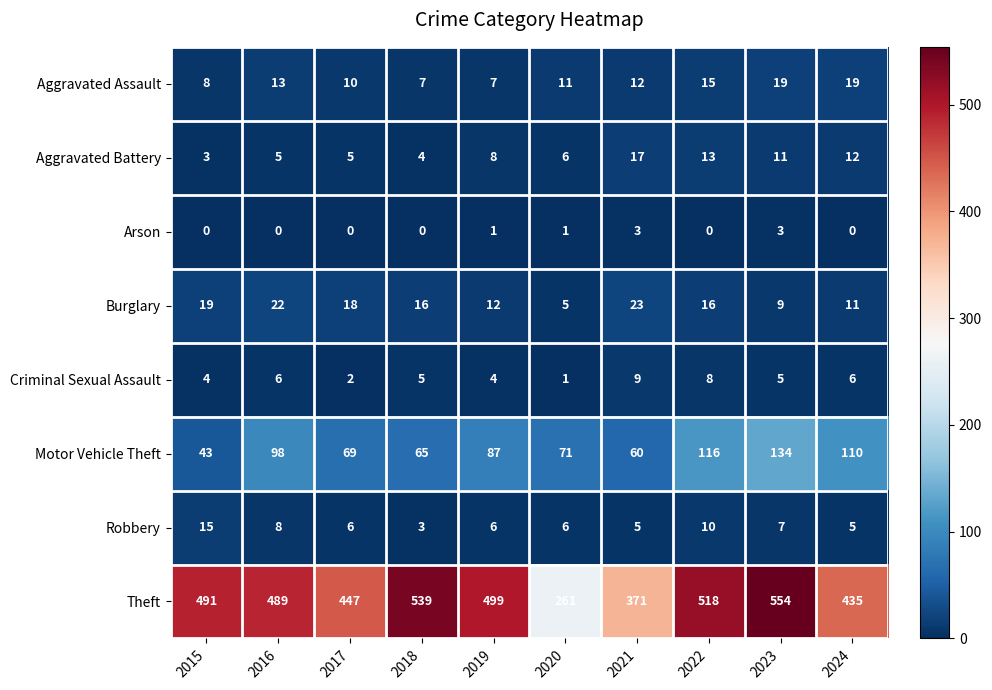

At which category does the chart reach its peak across all series?

2023